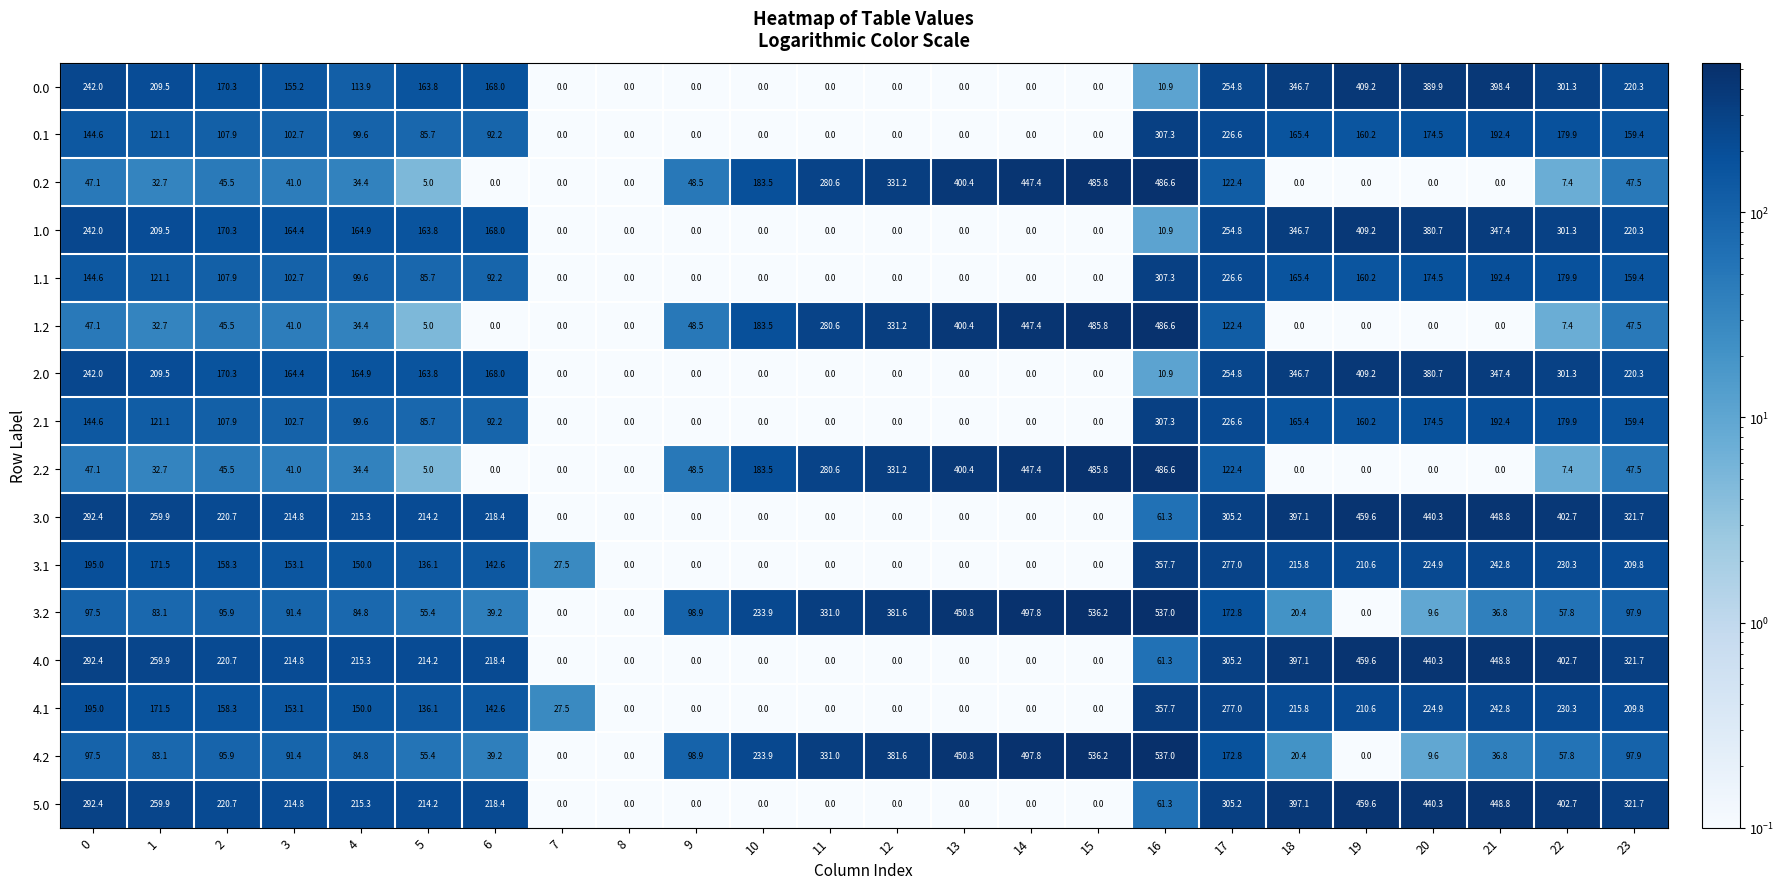

Which category has the highest value across all series?

16